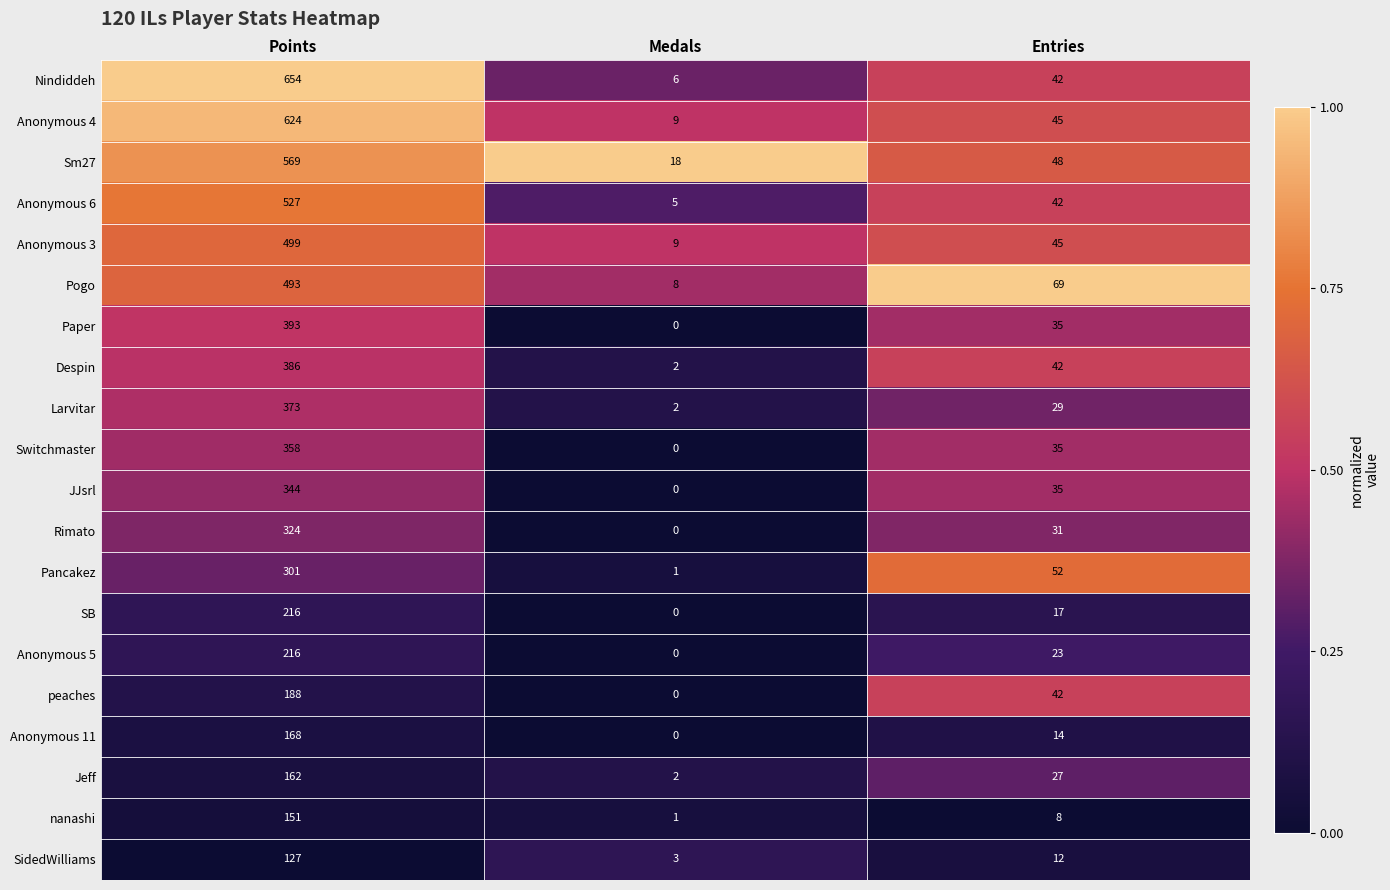

Between Points and Entries, which series saw the biggest shift?

Nindiddeh